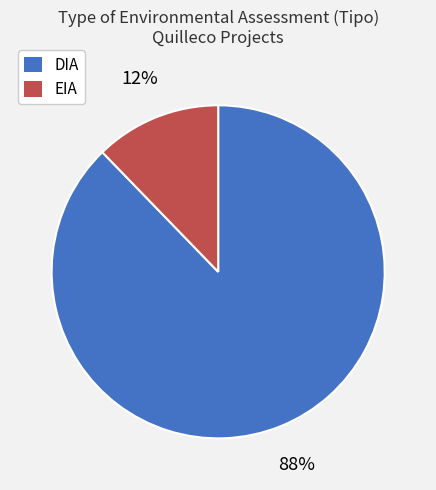

To the nearest percent, what portion does EIA represent?

12%